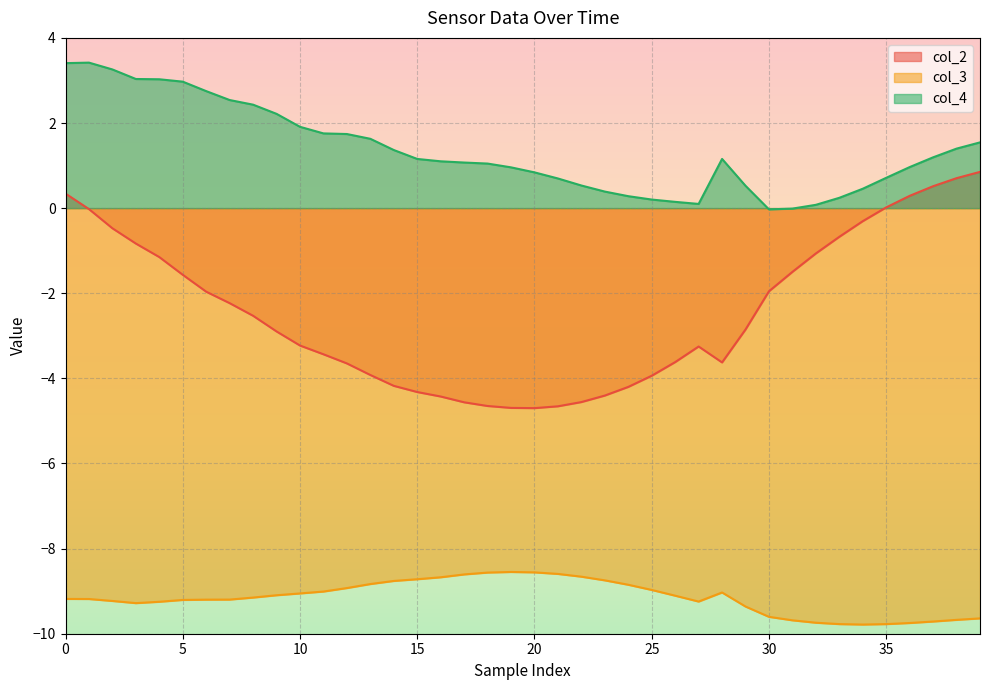

The value of col_2 at 35 is 0.0. True or false?

True